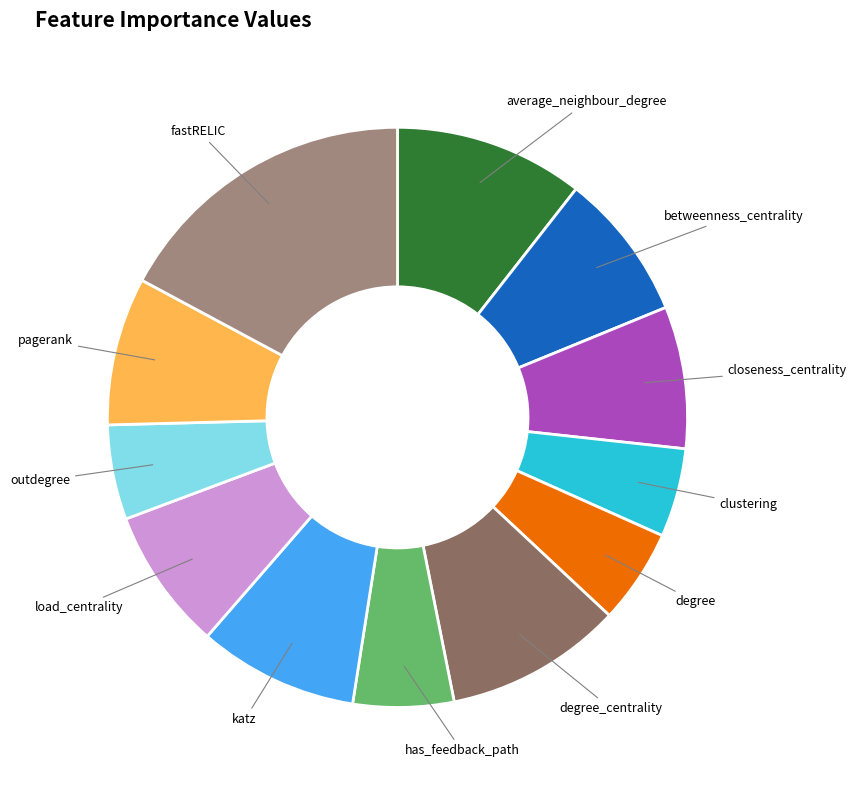

Between has_feedback_path and average_neighbour_degree, which is larger?

average_neighbour_degree